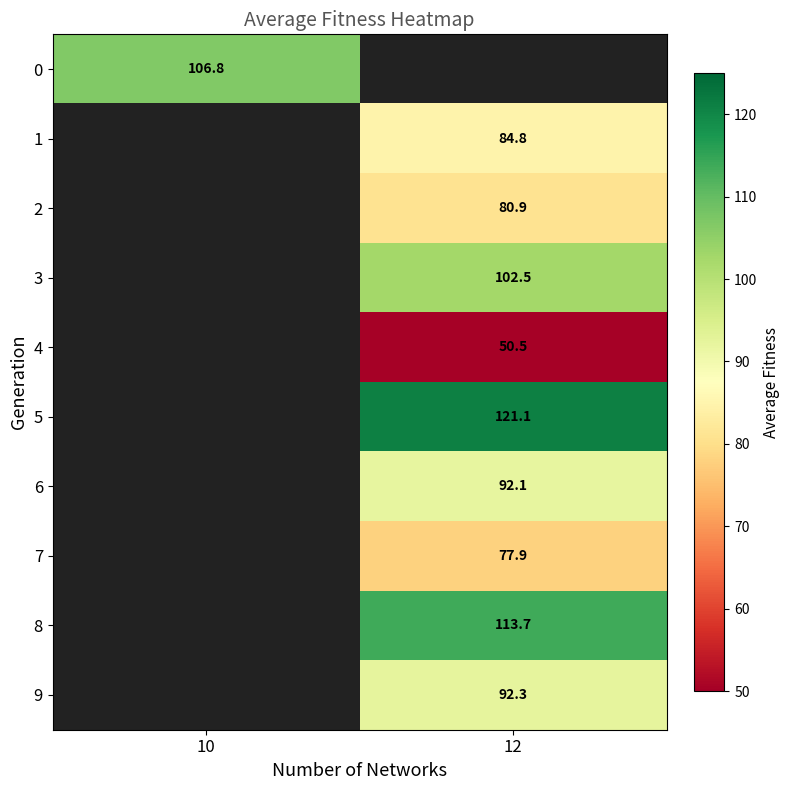

True or false: 2 has a value of 27.5 at 12.

False